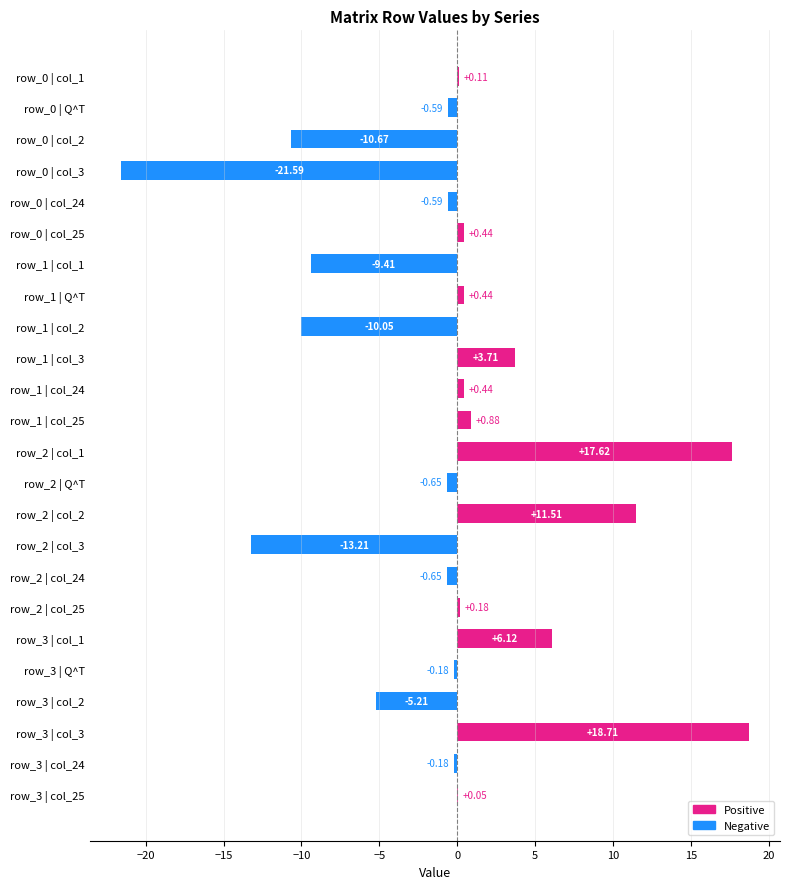

What is the sum of all values?

-12.8